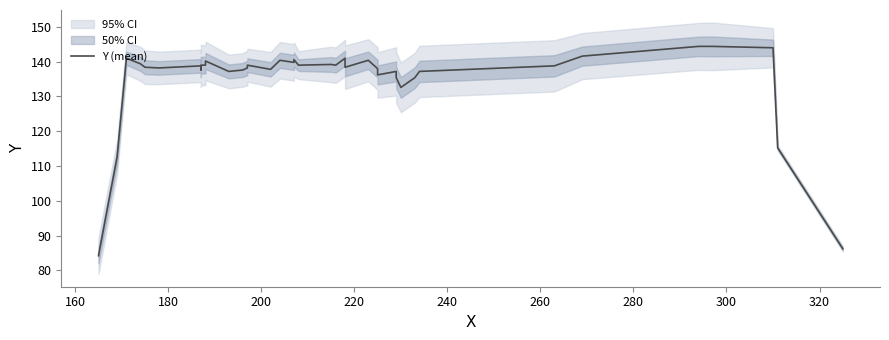

How many data points are less than 138?

14